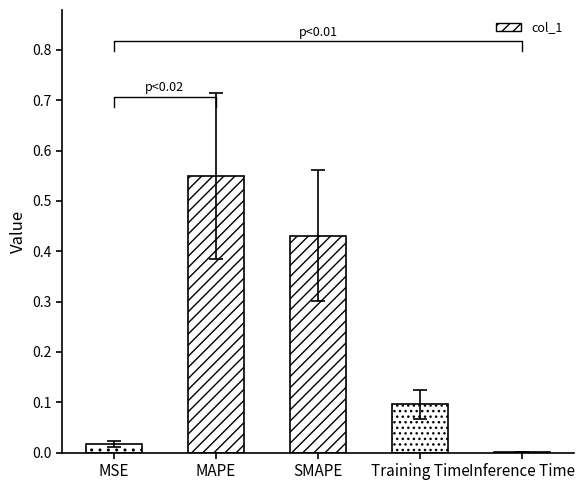

What position from the right is MSE?

5